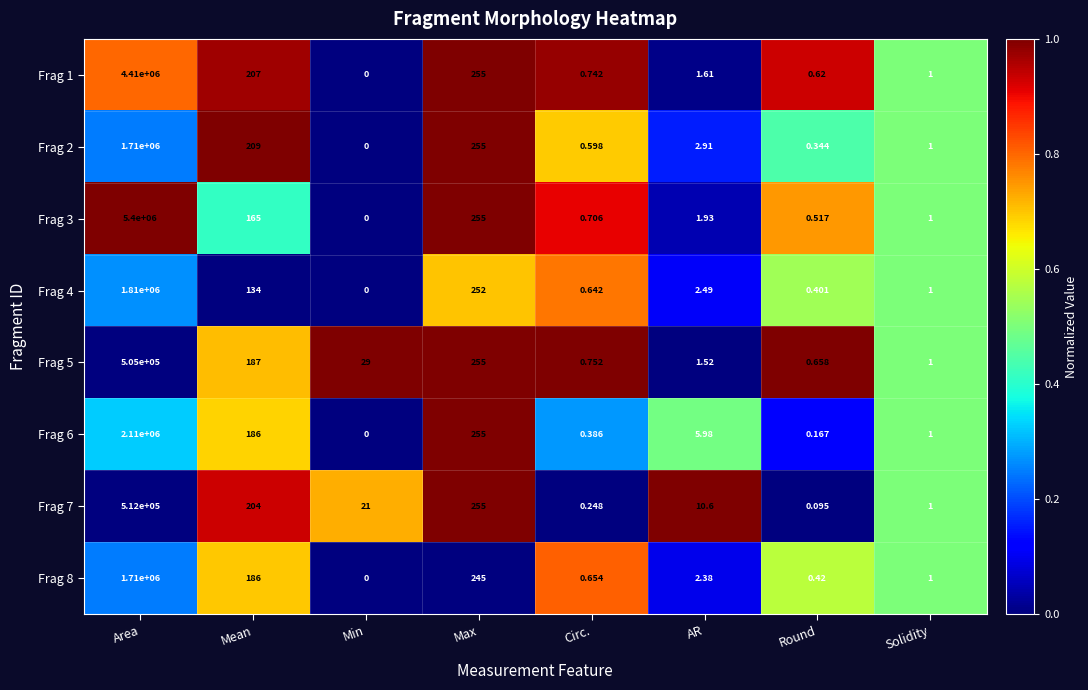

Is the value of Frag 1 at Area greater than the value of Frag 2 at Round?

Yes